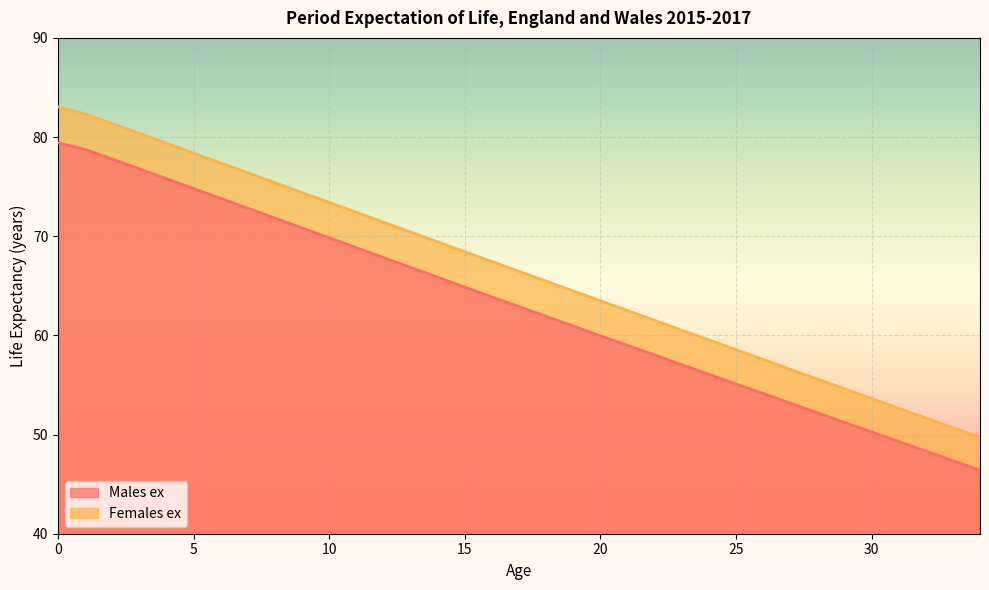

True or false: Males ex and Females ex cross at least once.

False